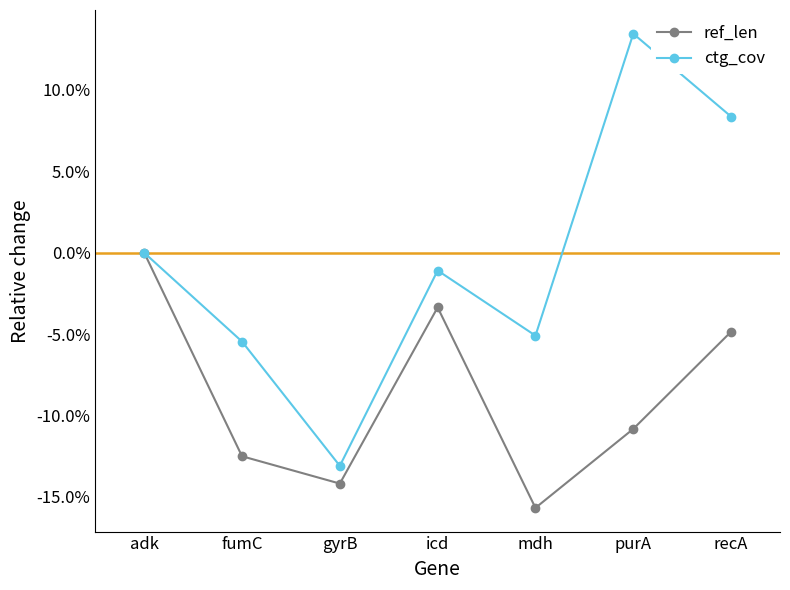

Is this an area chart (filled region under the line)?

No